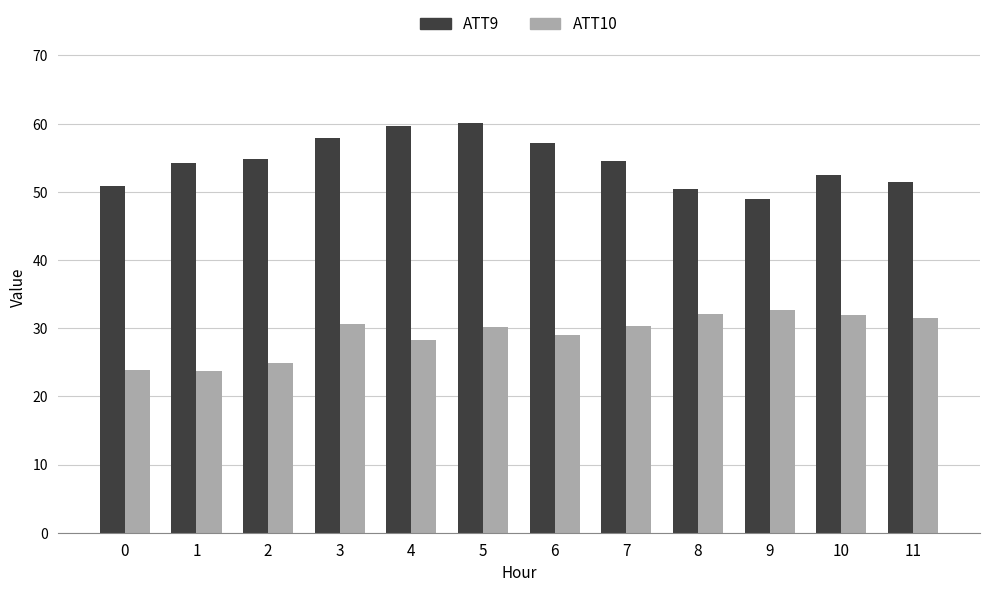

What is the greatest value displayed?

60.1